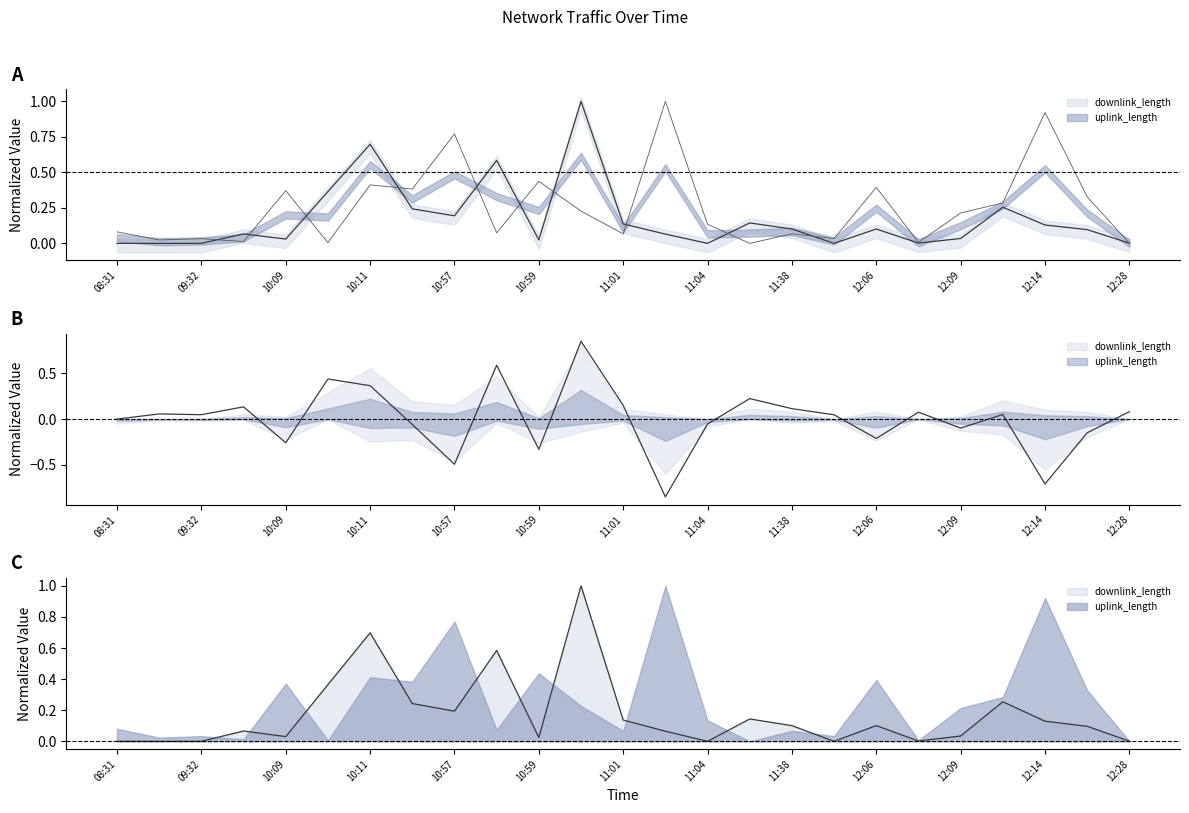

Does the chart have visible grid lines?

No